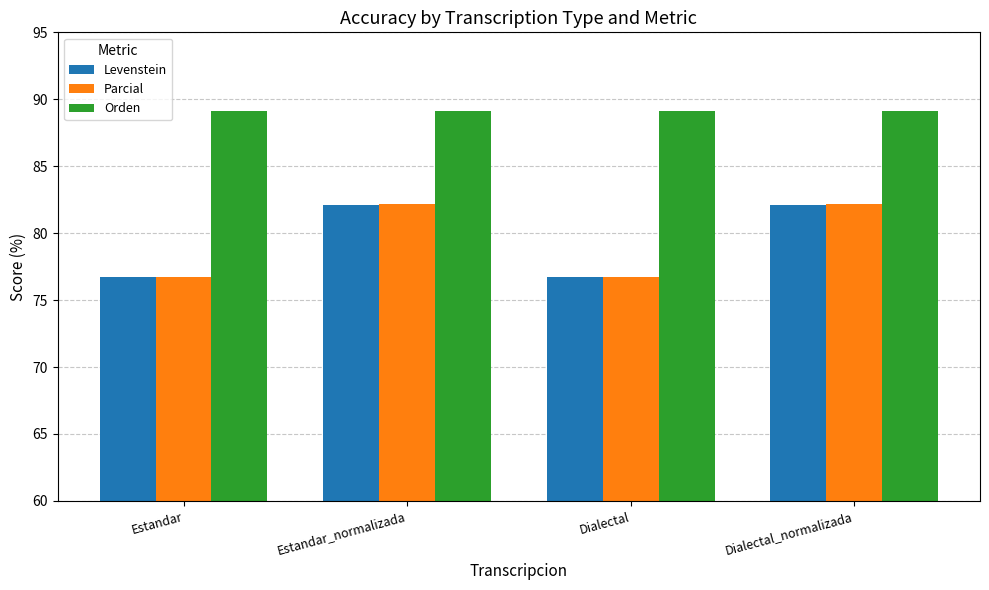

What is the highest value of the Parcial series?

82.1